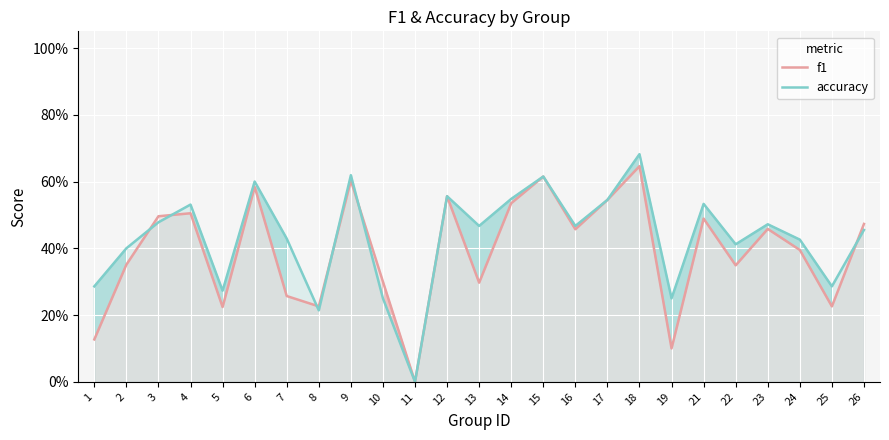

At 4, list the series in order from smallest to largest.

f1, accuracy